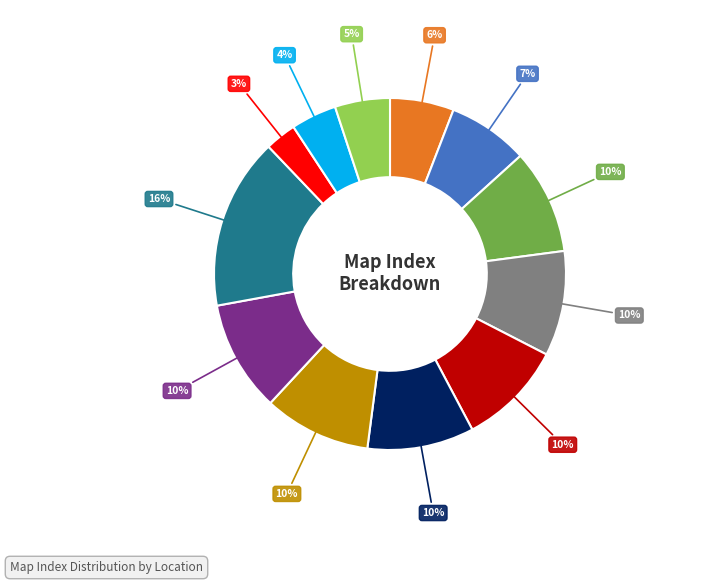

How many slices are in this pie chart?

12